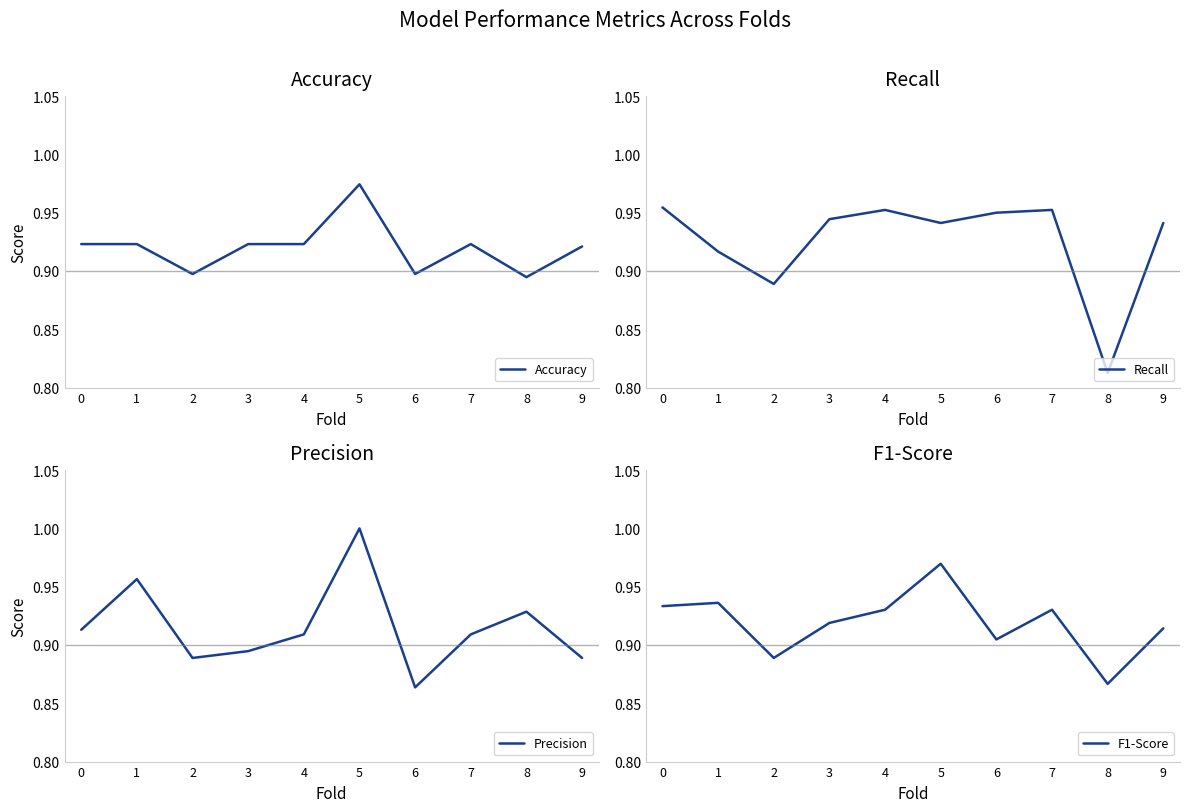

At which category does Recall reach its first local peak?

4